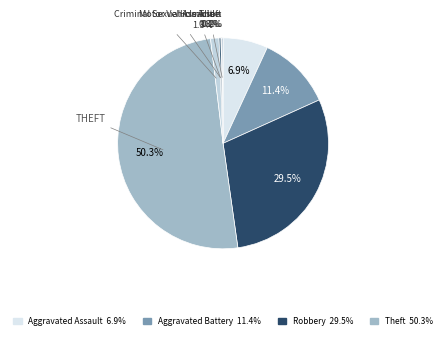

Which category has the biggest portion of the pie?

Theft